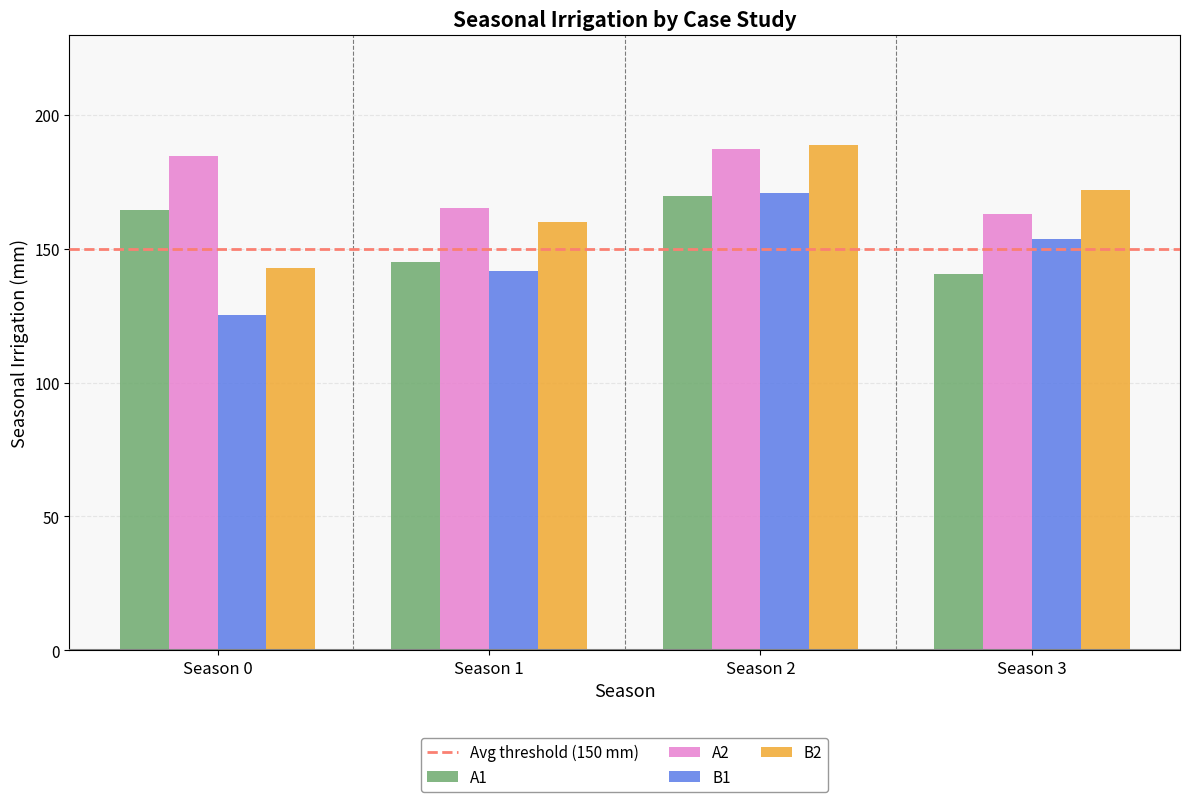

How many bars are there in each group?

4